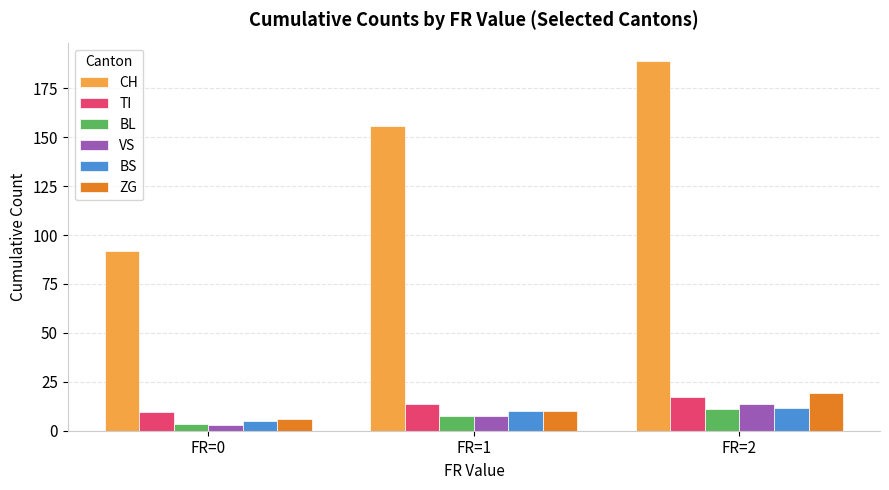

What is the sum of all TI values?

40.9